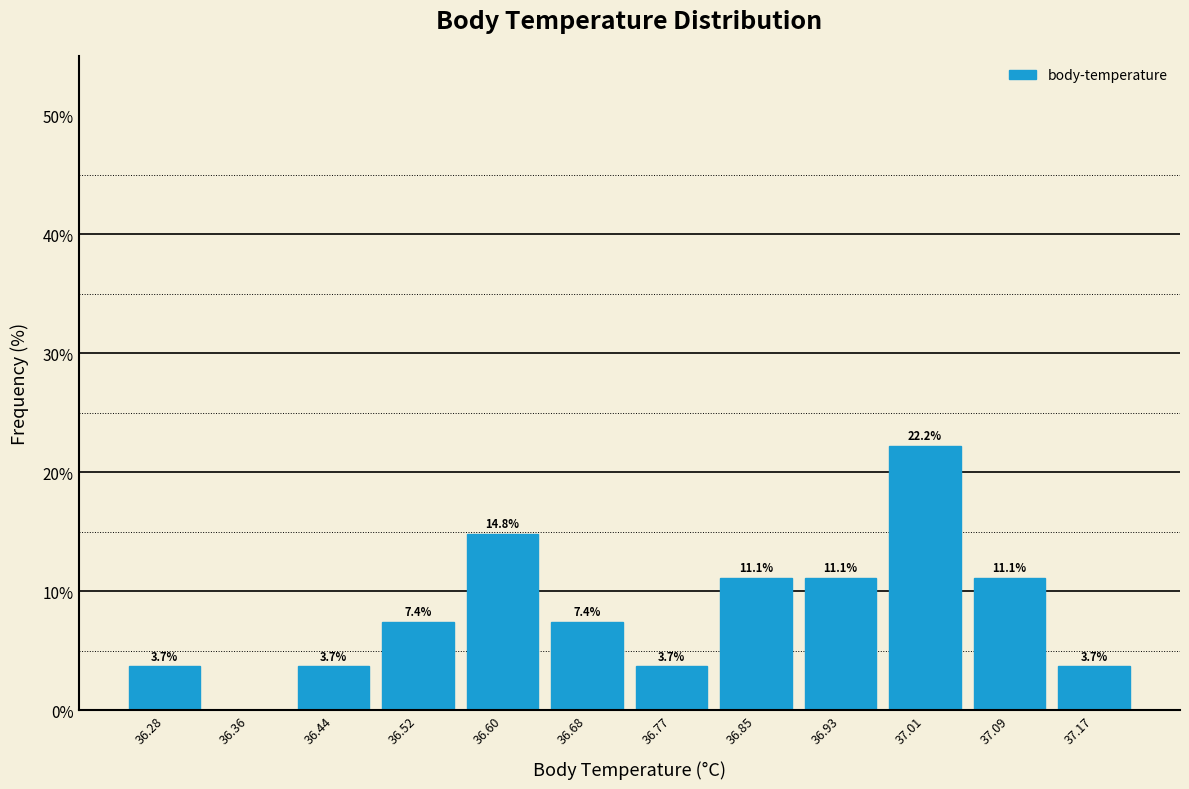

Over which range of the x-axis is the bar tallest?

36.97 to 37.05